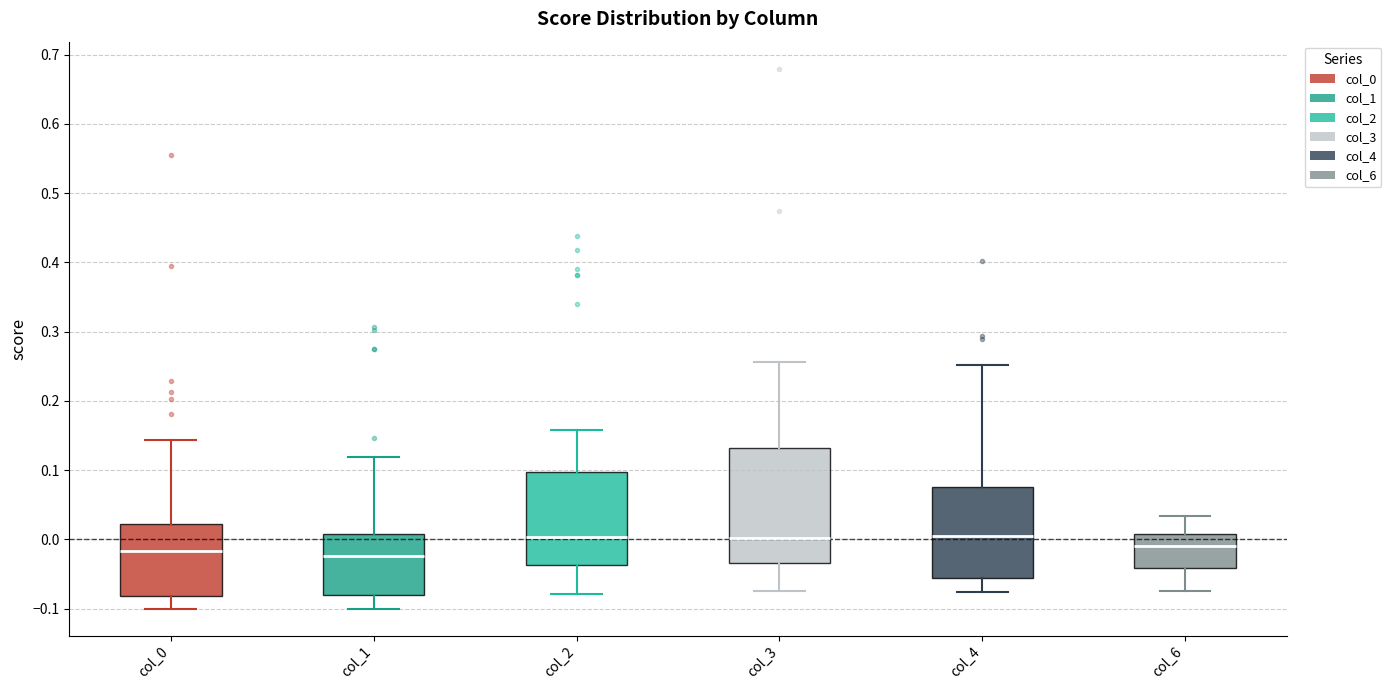

Comparing the boxes themselves (not the whiskers), which one is the tallest?

col_3